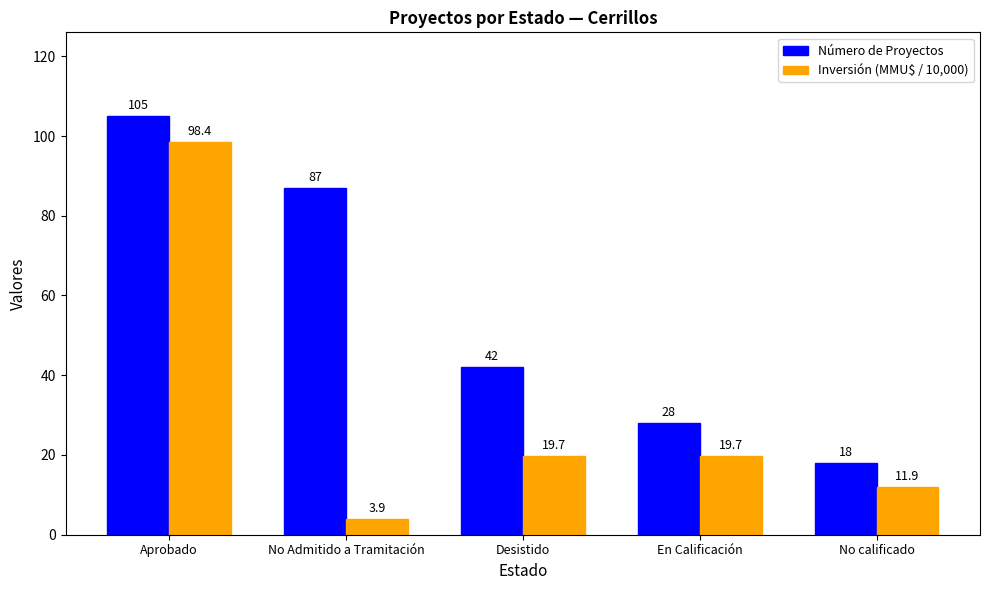

How many categories are shown in the chart?

5